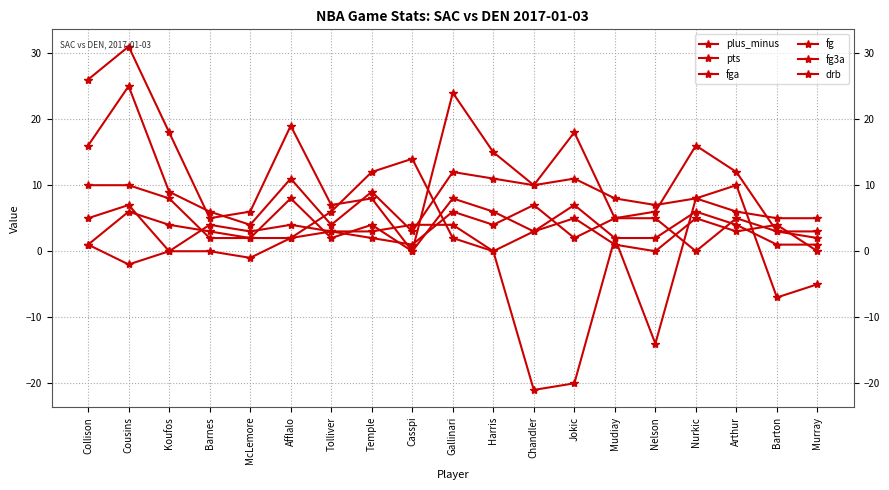

Reading left to right, extract all data points from this chart.

plus_minus: 1	-2	0	0	-1	2	6	12	14	2	0	-21	-20	2	-14	8	10	-7	-5
pts: 26	31	18	5	6	19	7	8	0	24	15	10	18	5	6	16	12	3	2
fga: 16	25	9	6	4	11	4	9	3	12	11	10	11	8	7	8	6	5	5
fg: 10	10	8	2	2	8	2	4	0	8	6	3	7	2	2	6	4	1	1
fg3a: 5	7	0	4	3	4	3	2	1	6	4	7	2	5	5	0	5	3	3
drb: 1	6	4	3	2	2	3	3	4	4	0	3	5	1	0	5	3	4	0